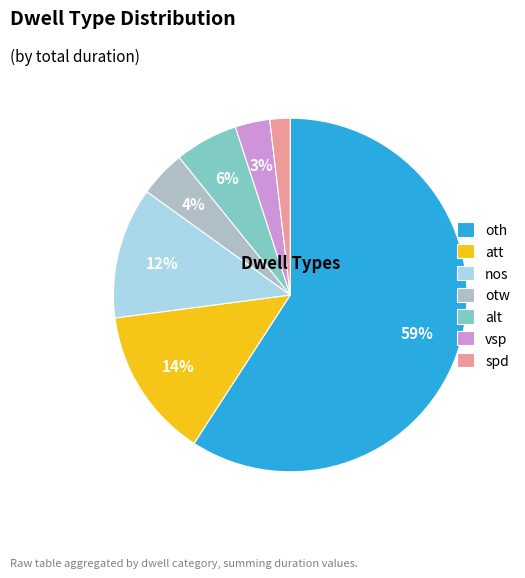

Is the sum of vsp and oth greater than half?

Yes